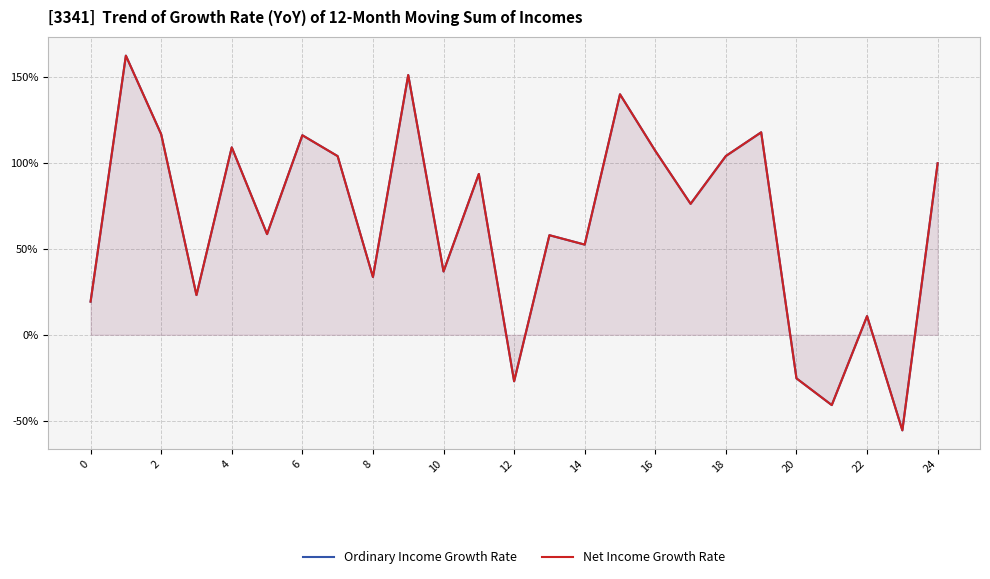

What are all the series names shown in the legend?

Ordinary Income Growth Rate, Net Income Growth Rate